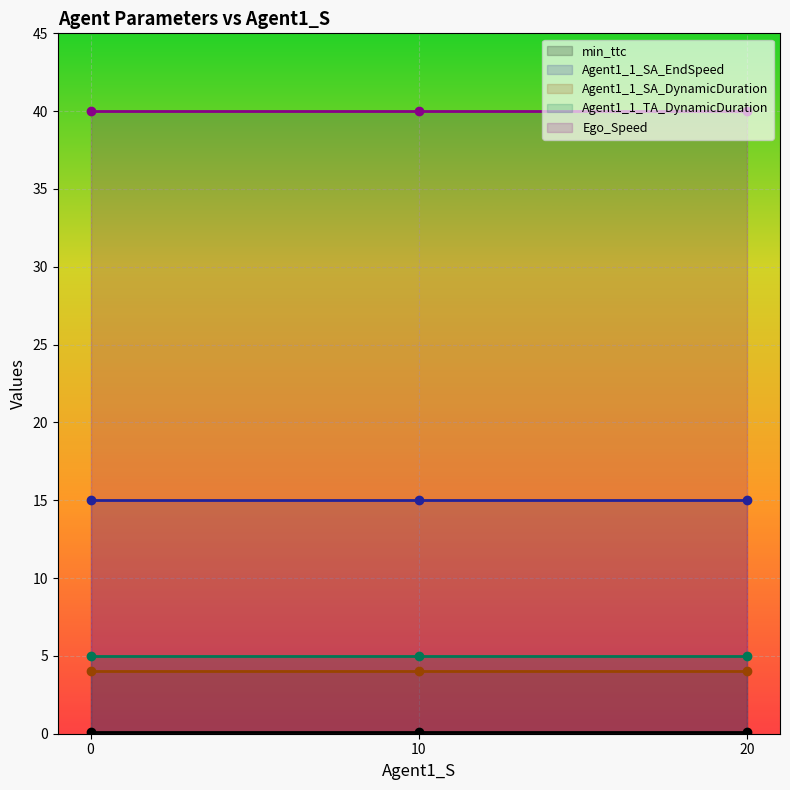

The Agent1_1_SA_EndSpeed series shows 15.0 at 10. True or false?

True